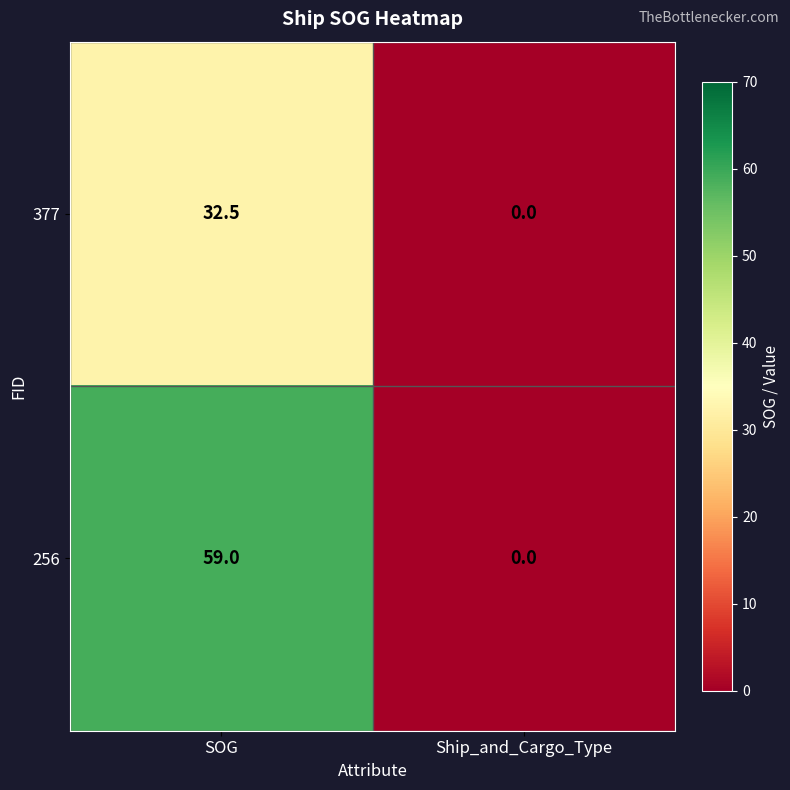

Is it true that 256 equals 59.0 at SOG?

True